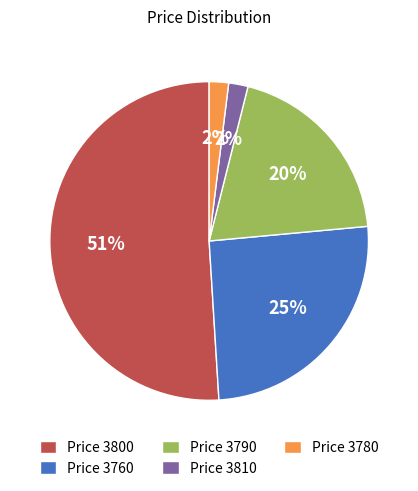

Which category has the biggest portion of the pie?

Price 3800